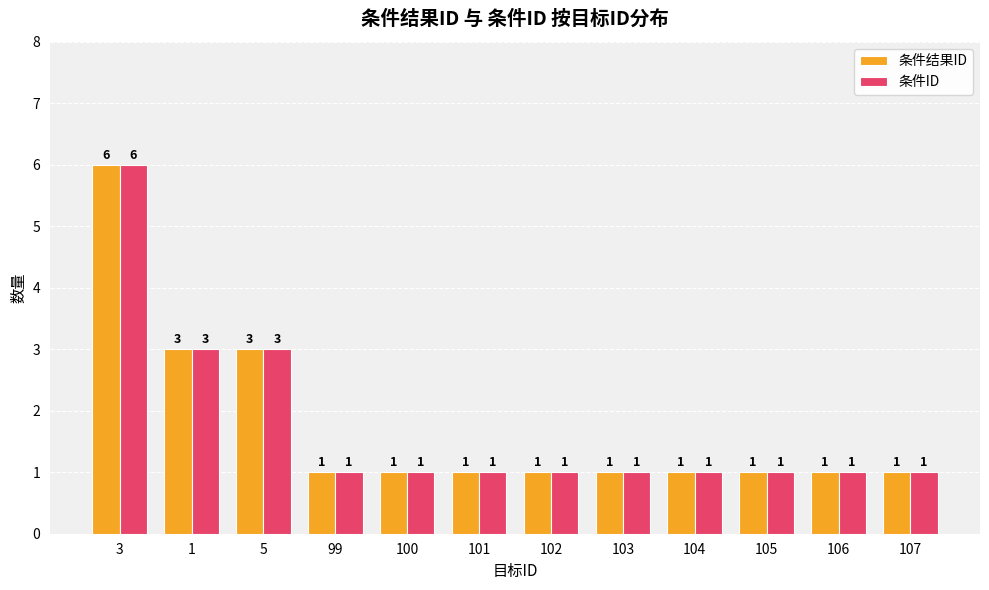

The value of 条件ID at 3 is 6. True or false?

True